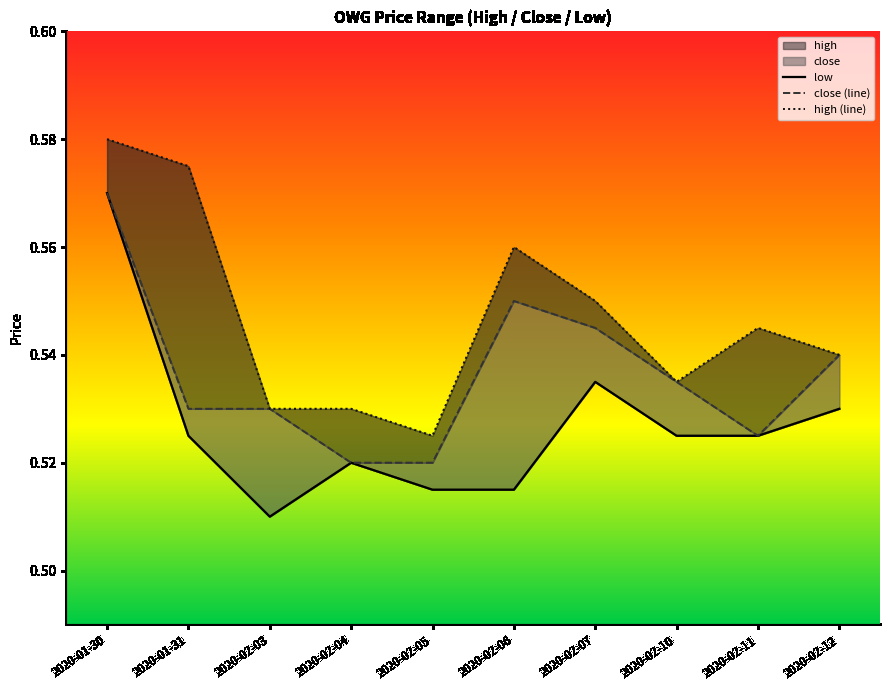

True or false: close (line) and high (line) cross at least once.

False